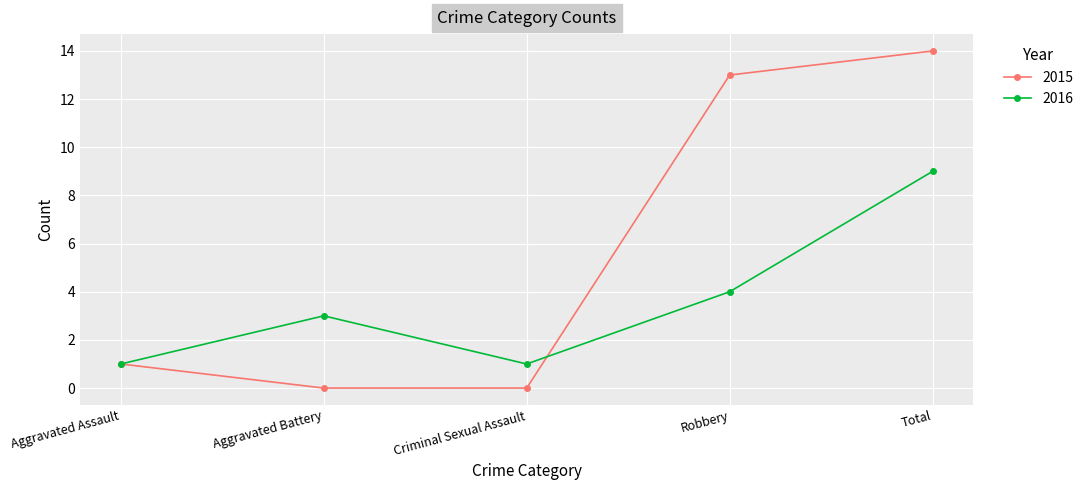

Where is the first local maximum for 2016?

Aggravated Battery